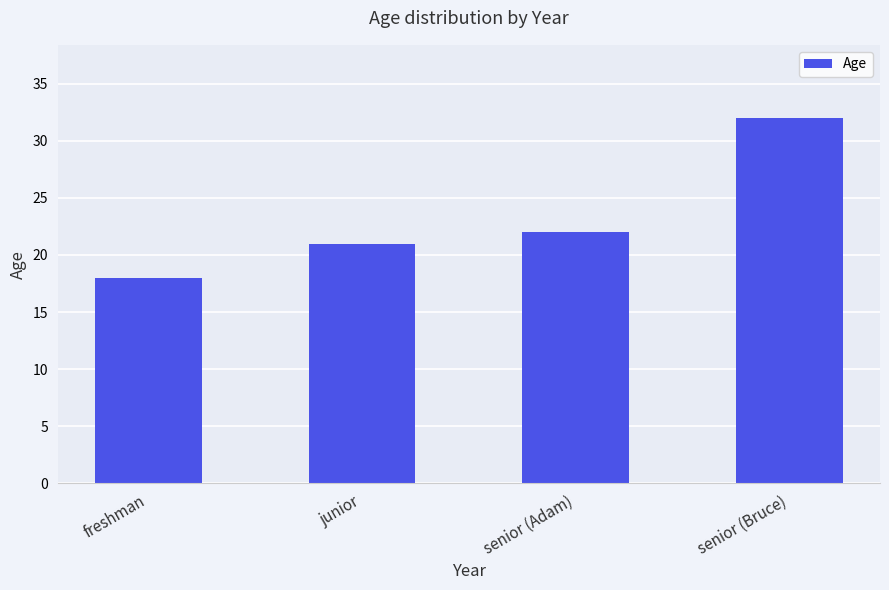

The value at senior (Adam) is 34. True or false?

False